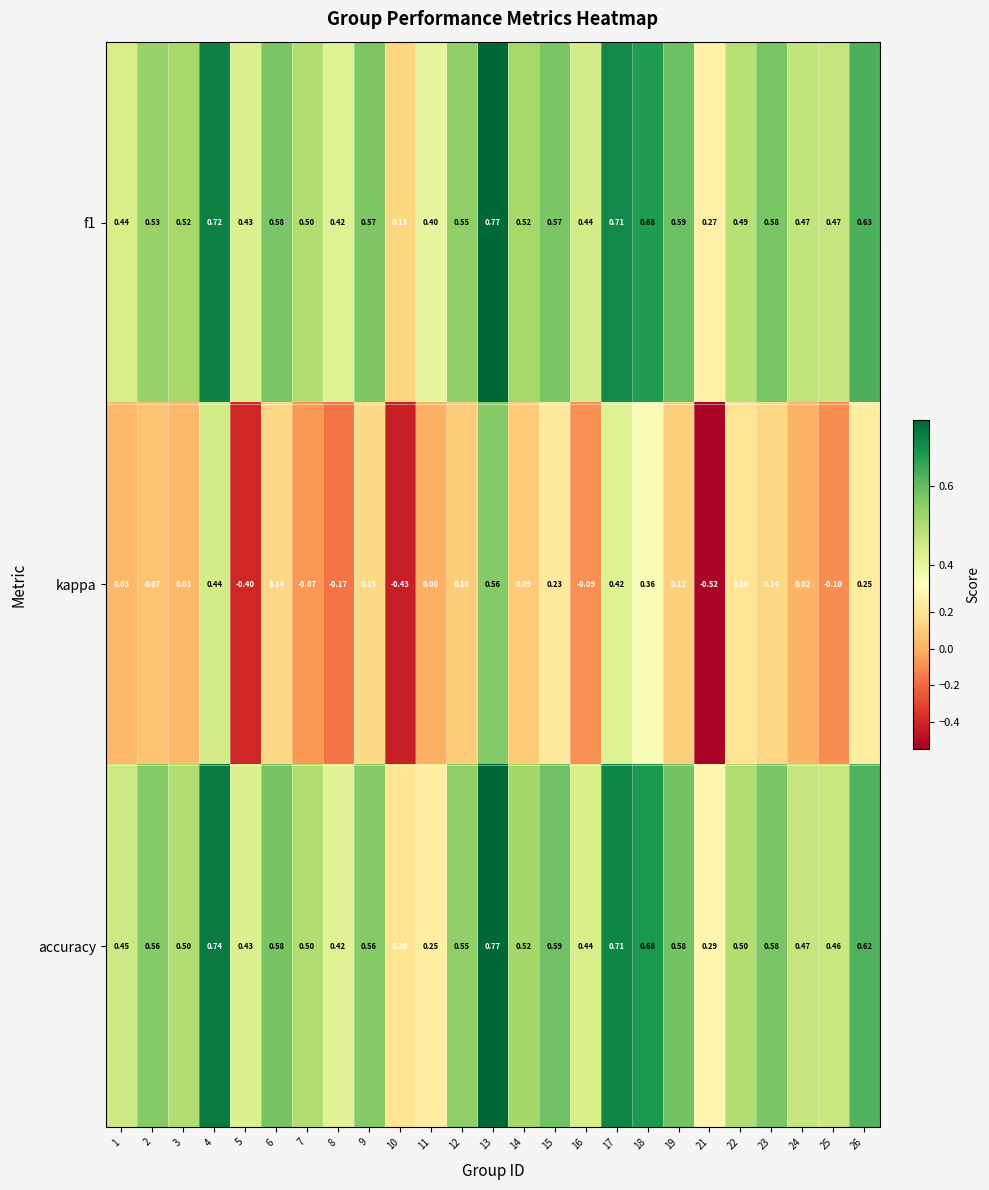

Between 3 and 16, which series saw the biggest shift?

kappa